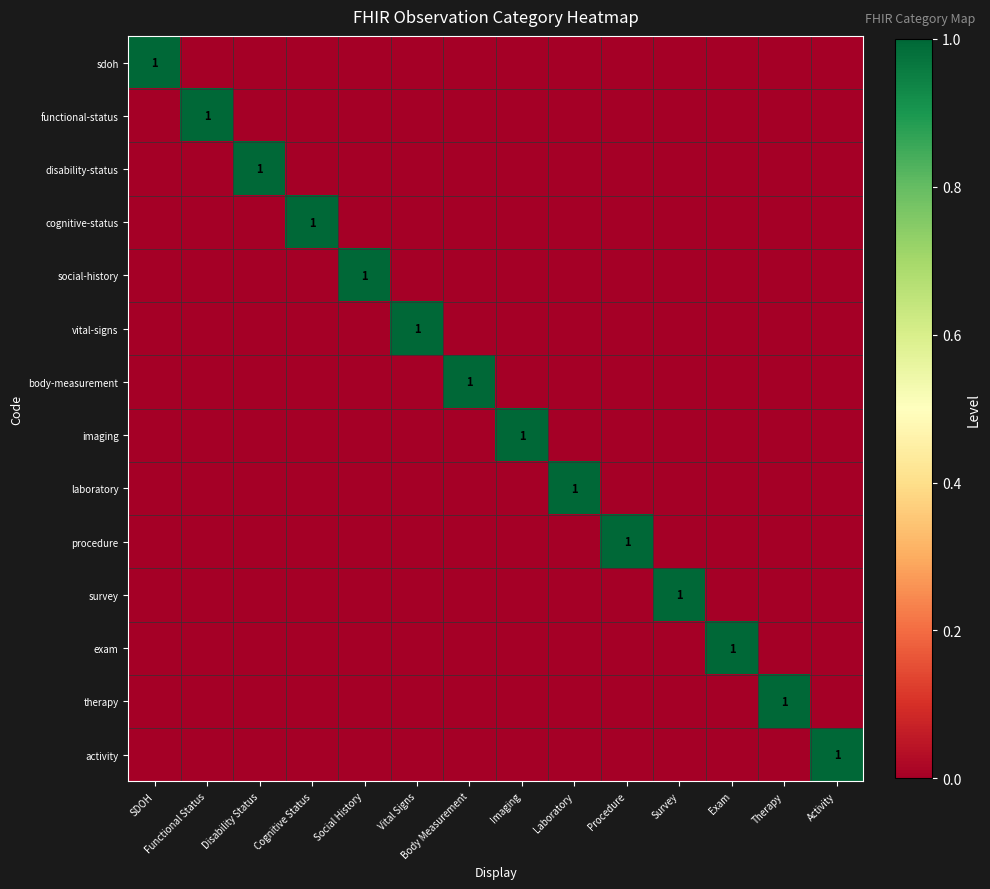

At which category is the sum across all series the highest?

SDOH